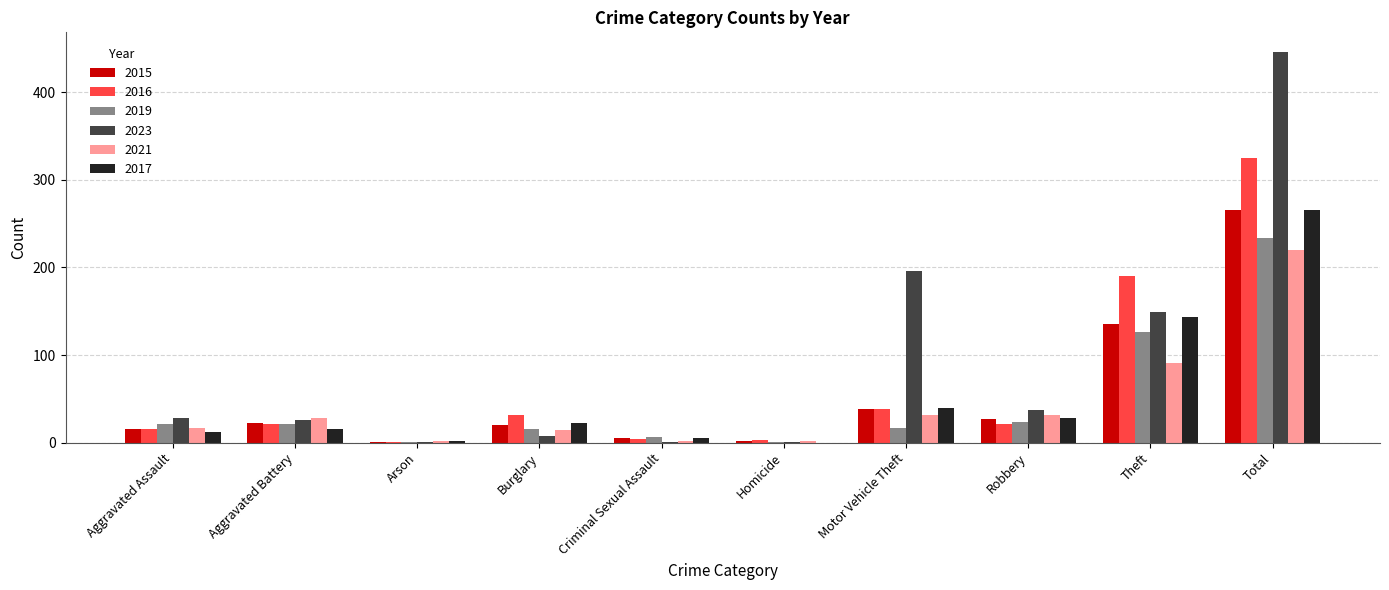

How many groups of bars are there?

10